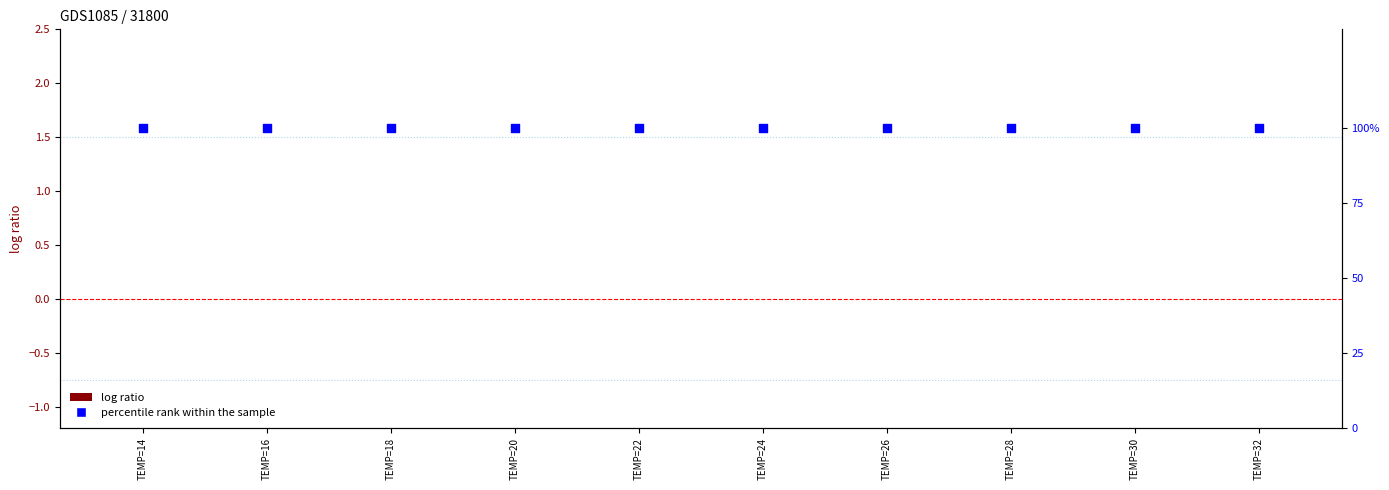

What are all the series names shown in the legend?

log ratio, percentile rank within the sample